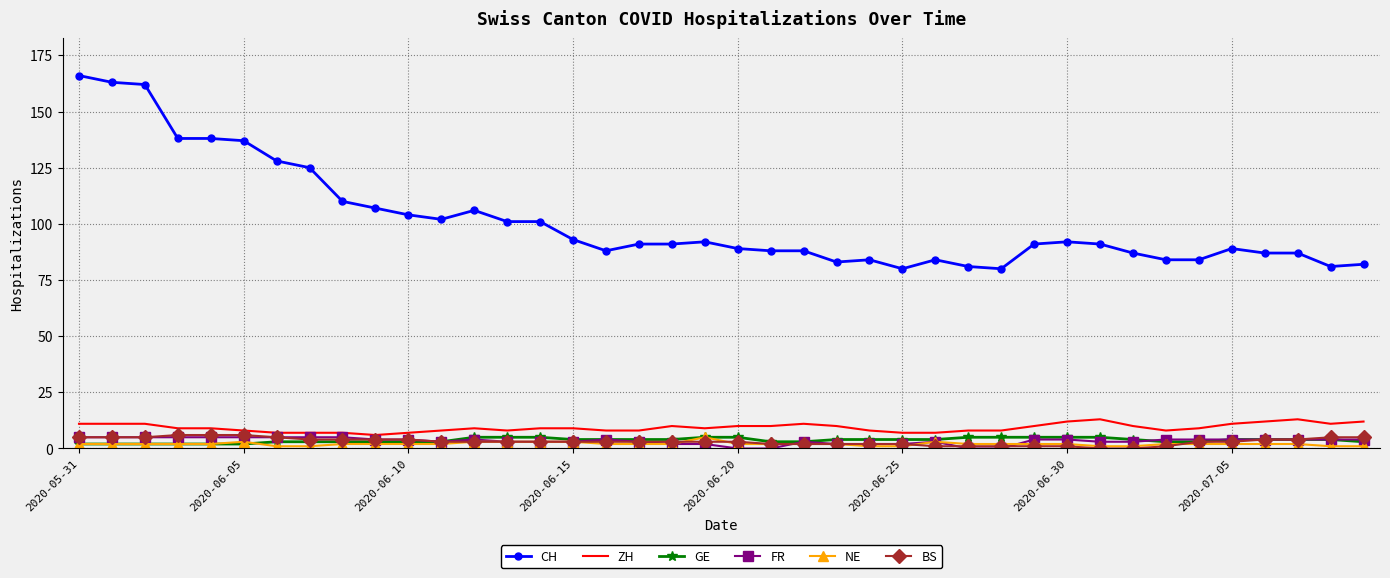

True or false: ZH has more than 2 points higher than both neighbors.

True